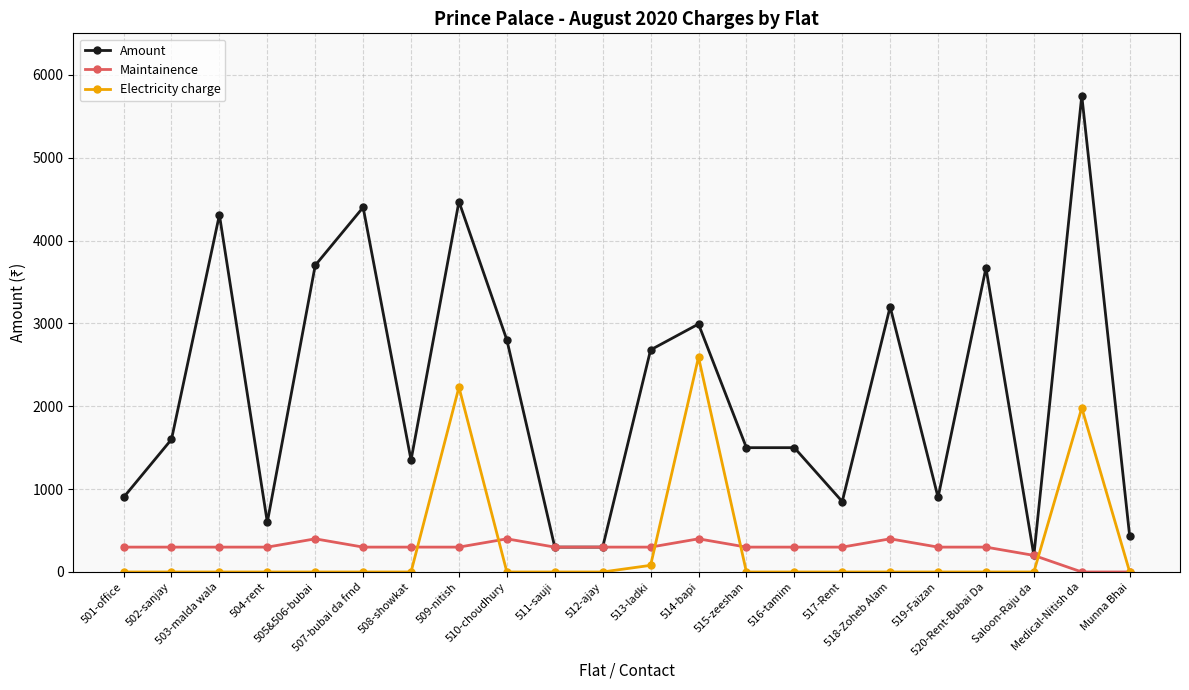

Is the value of Electricity charge at 508-showkat greater than the value of Amount at 501-office?

No